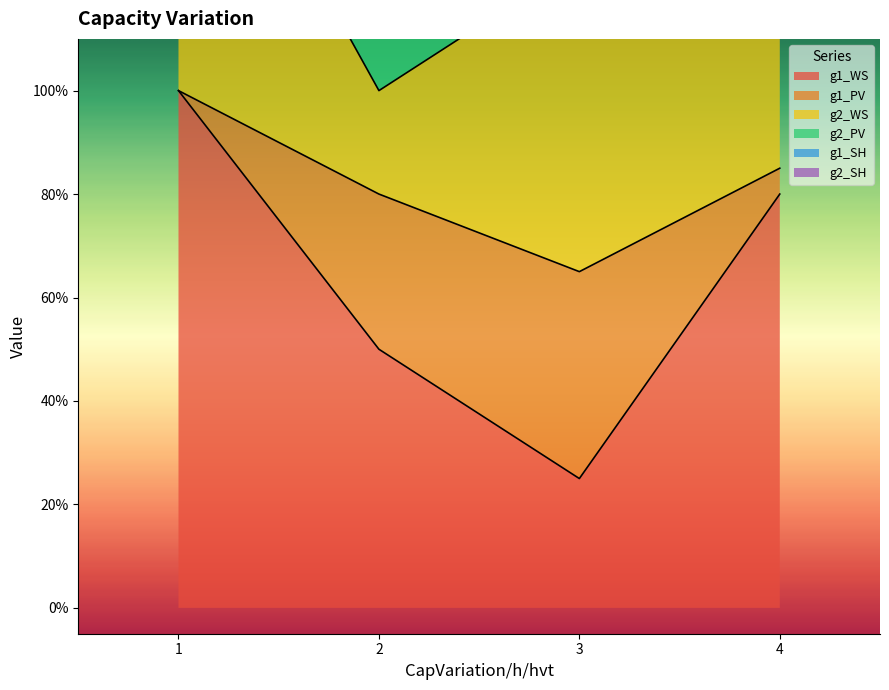

The value of g2_PV at 3 is 0.6. True or false?

False